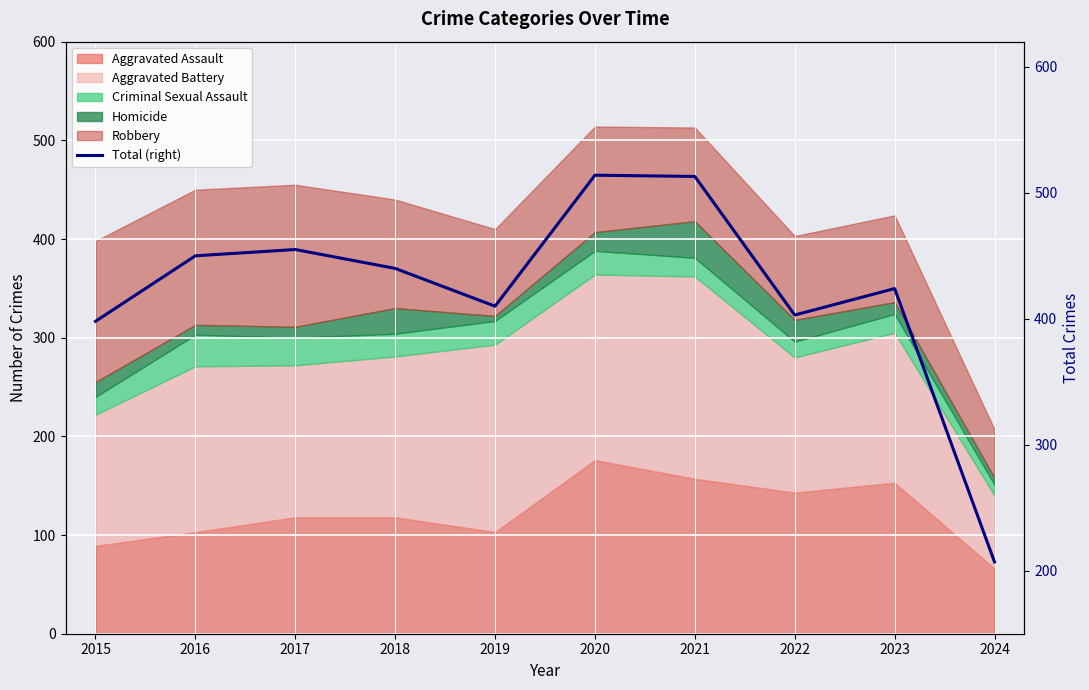

True or false: the data has more than 1 interior local peaks.

True